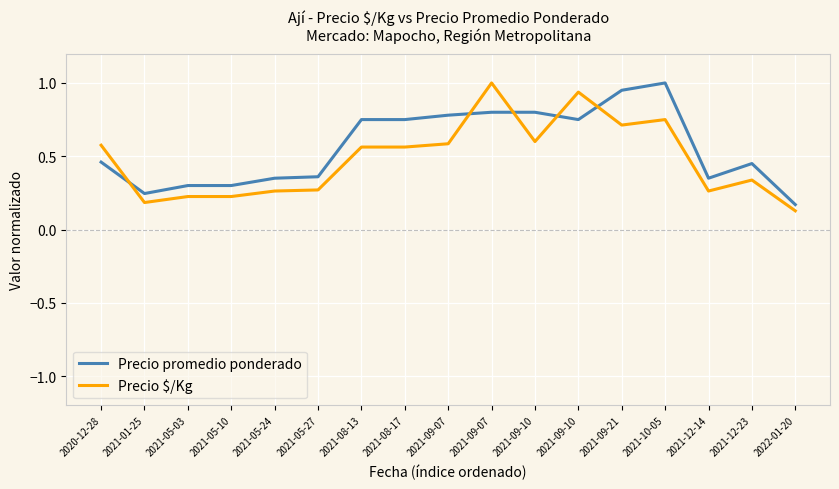

What are all the series names shown in the legend?

Precio promedio ponderado, Precio $/Kg